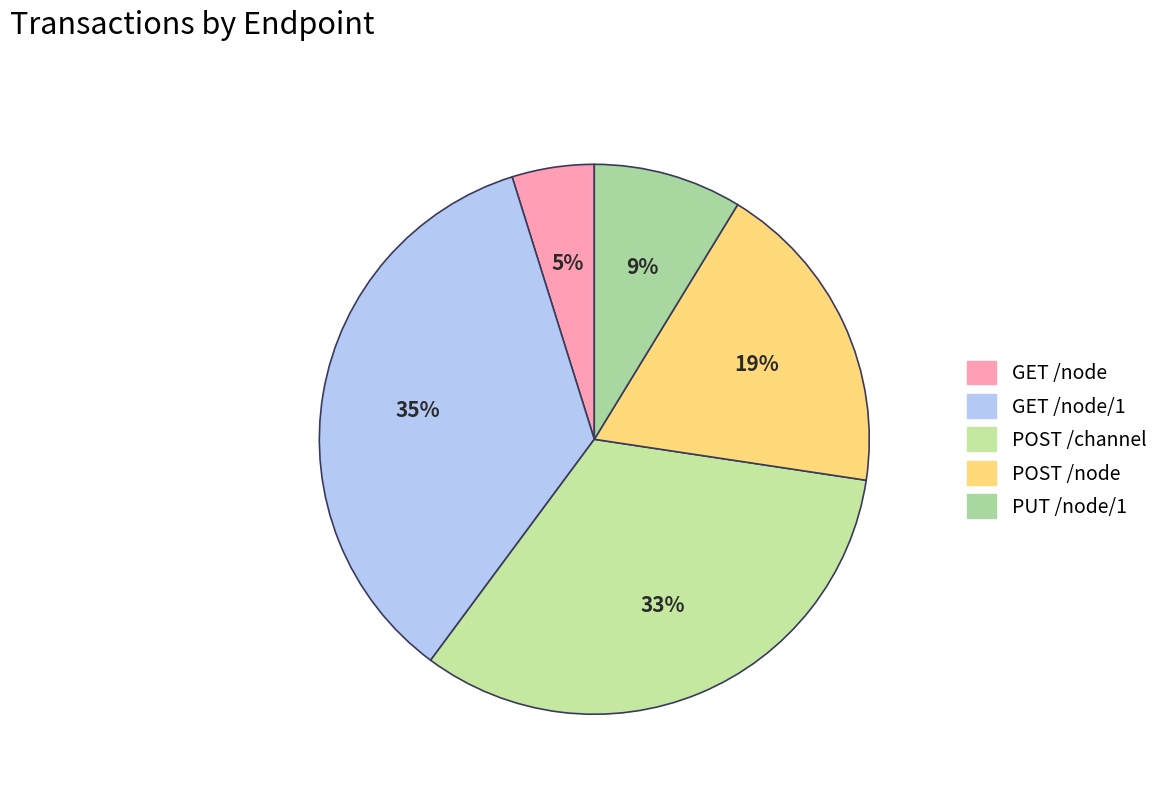

To the nearest percent, what is the difference between the largest and smallest slice percentages?

30%